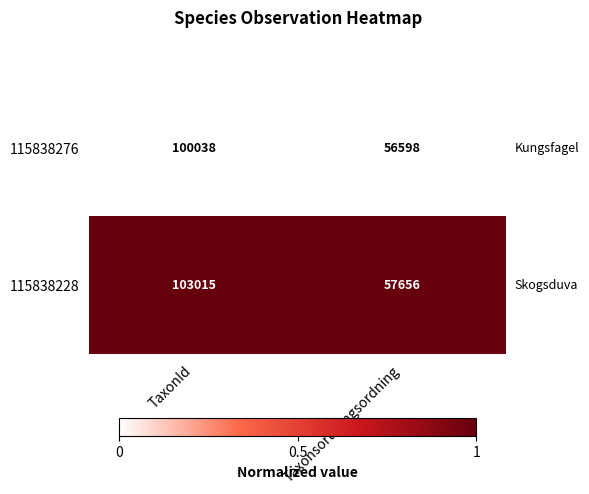

Rank the series at TaxonId from lowest to highest value.

115838276, 115838228